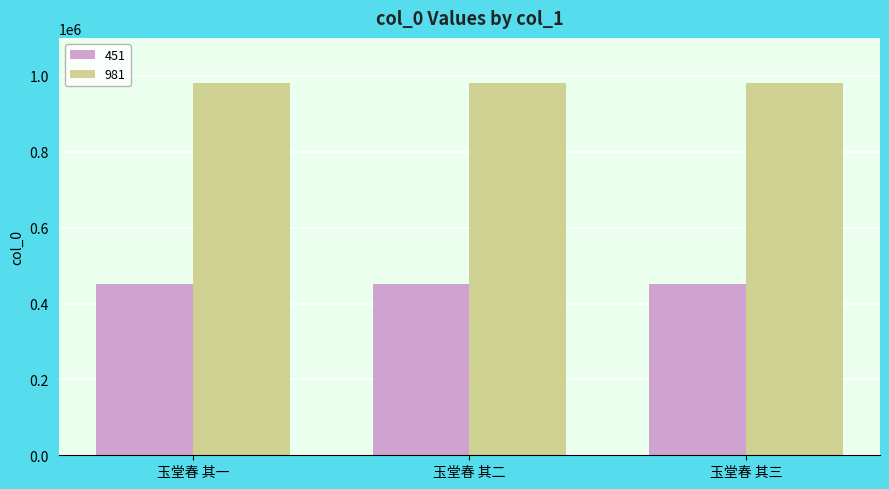

At how many categories does at least one series exceed 895614?

3